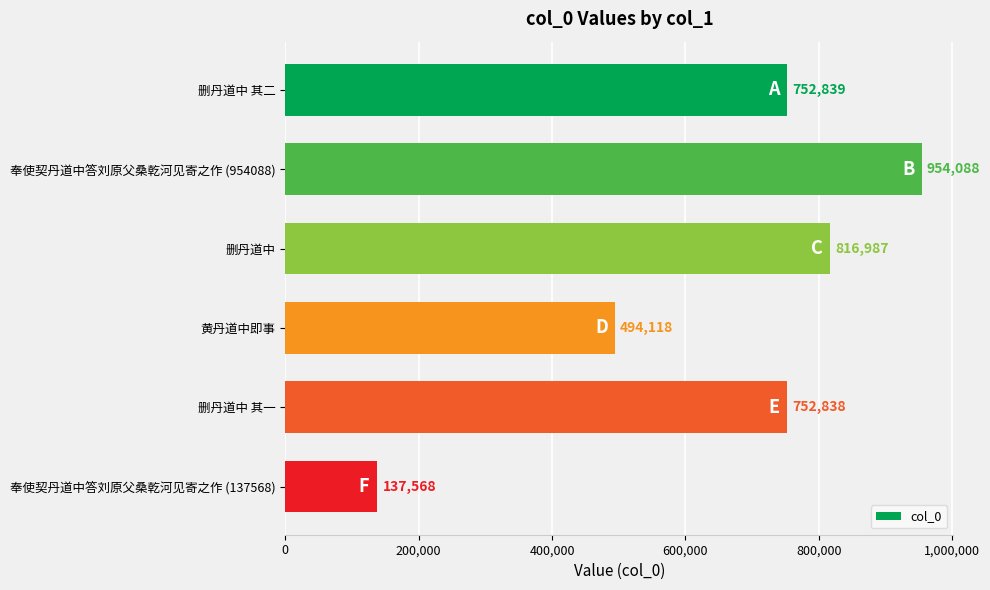

What is the difference between the maximum and minimum values?

816520